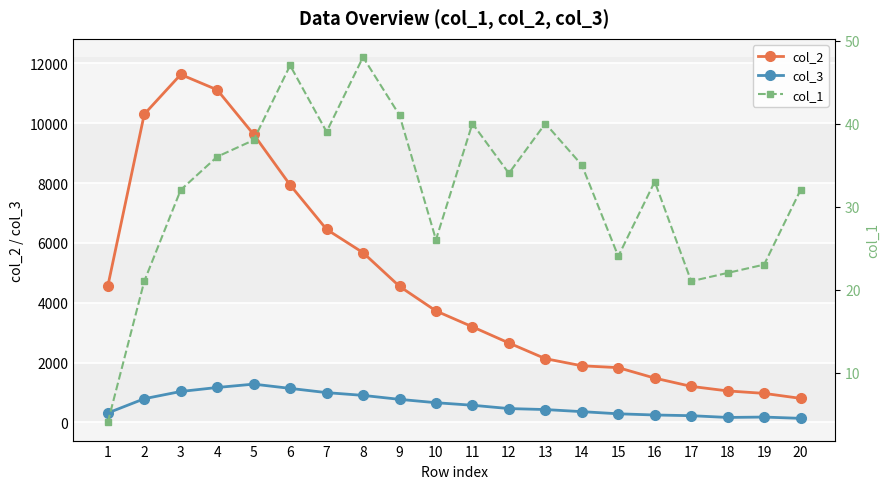

The col_1 series shows 35 at 19. True or false?

False